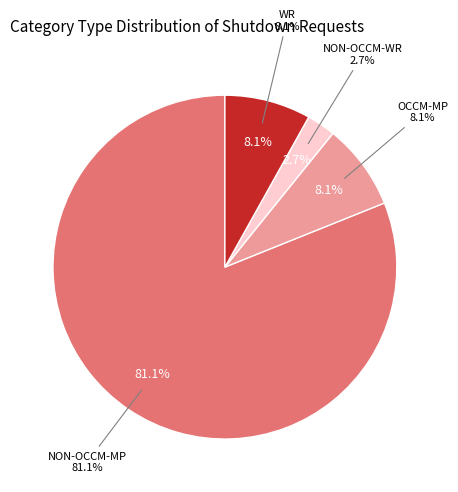

How many slices are in this pie chart?

4